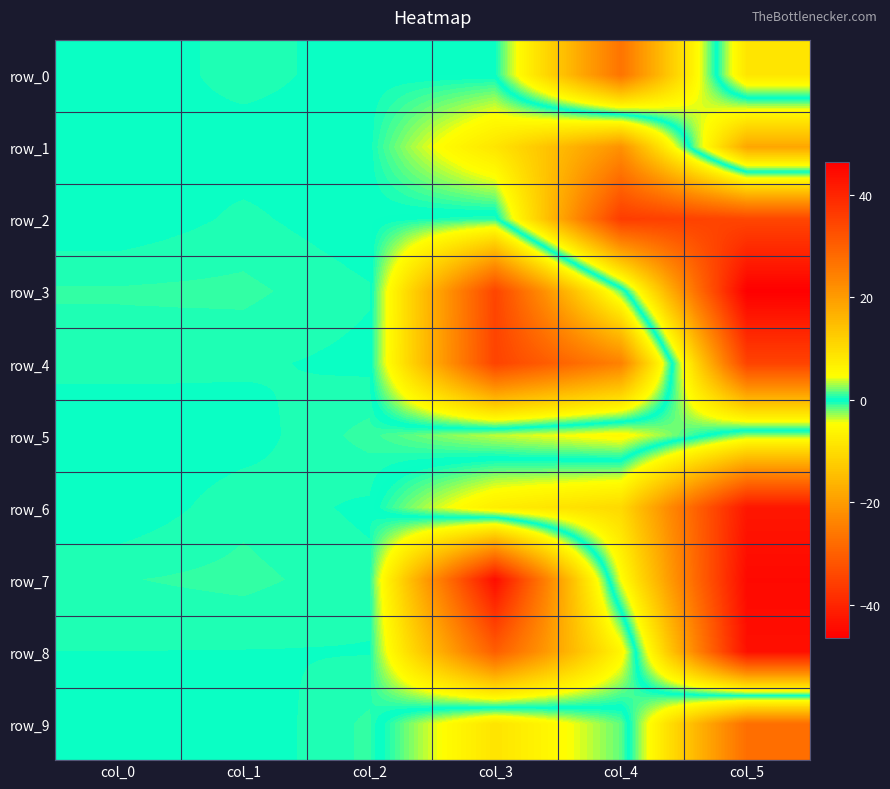

Reading left to right, what are all the values shown in this chart?

row_0: 0.0	0.5	0.1	-0.1	-26.5	8.5
row_1: 0.3	0.1	0.2	8.5	21.6	-18.3
row_2: 0.0	0.5	0.1	-0.8	36.1	34.4
row_3: 0.8	0.8	0.4	-34.6	-1.7	46.5
row_4: 0.5	0.4	0.2	-34.9	-24.1	34.9
row_5: 0.0	0.1	0.9	3.4	5.5	-2.5
row_6: 0.0	0.6	0.3	-7.2	-10.4	-42.5
row_7: 0.7	0.8	0.5	44.0	-4.6	-44.7
row_8: 0.4	0.3	0.3	30.3	5.9	-43.7
row_9: 0.4	0.0	0.8	-8.7	-1.7	27.5